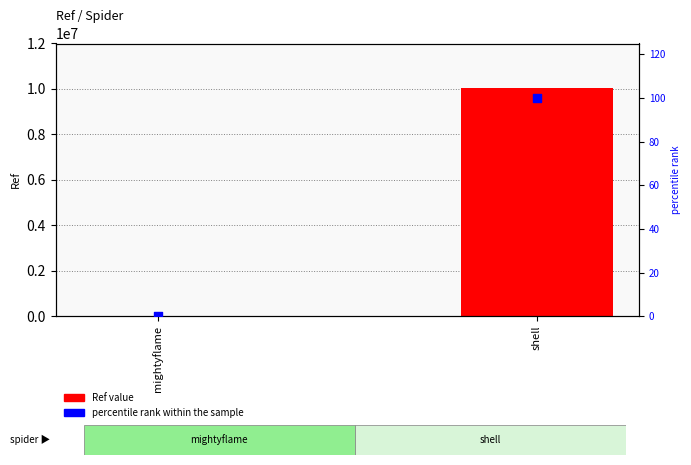

Is the value of percentile rank within the sample at shell greater than the value of Ref value at mightyflame?

No